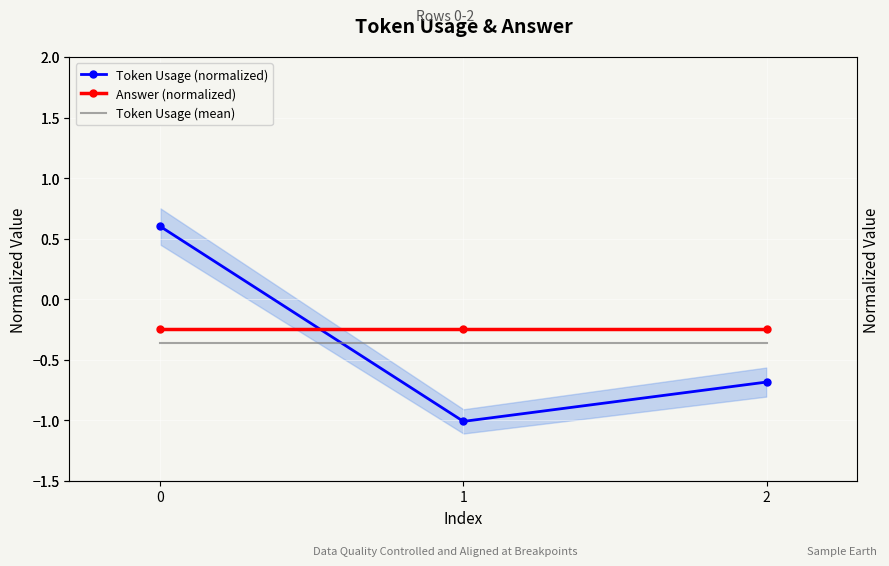

How many values in Token Usage (normalized) are below zero?

2